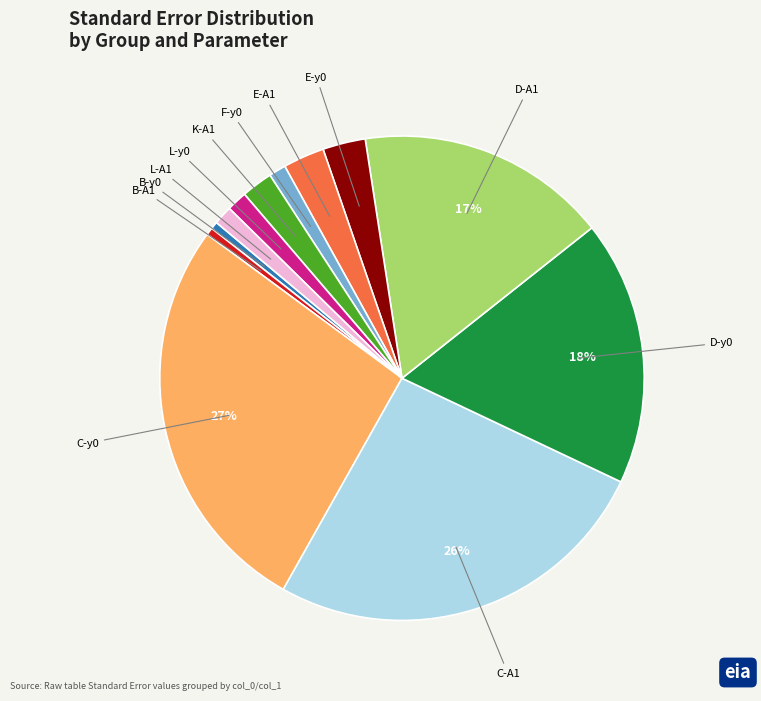

To the nearest percent, what is the average slice percentage?

8%